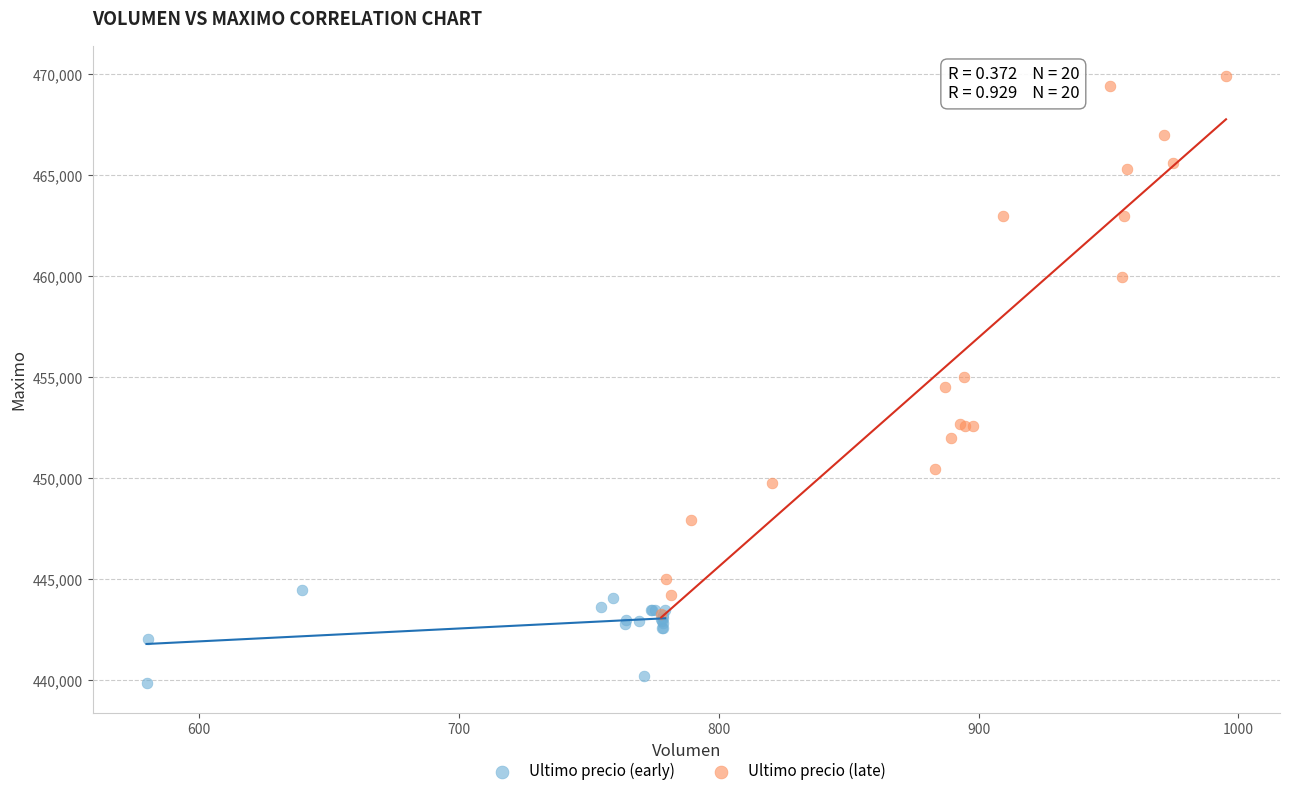

Which series has the widest spread of Y values?

Ultimo precio (late)